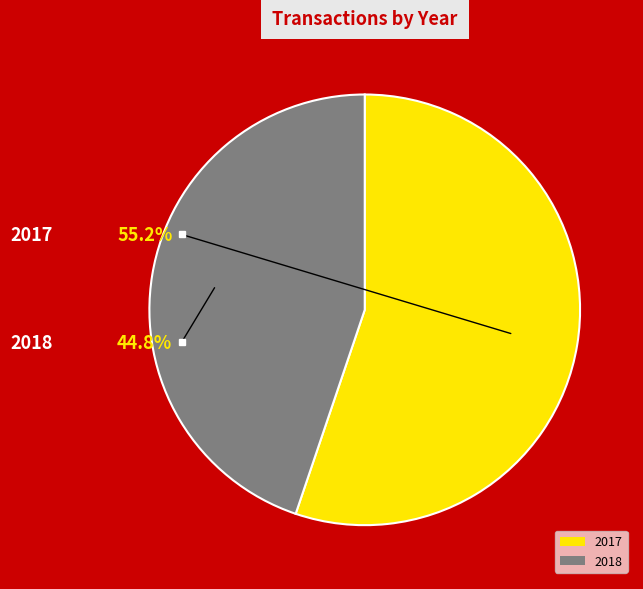

Count the number of slices in the pie.

2